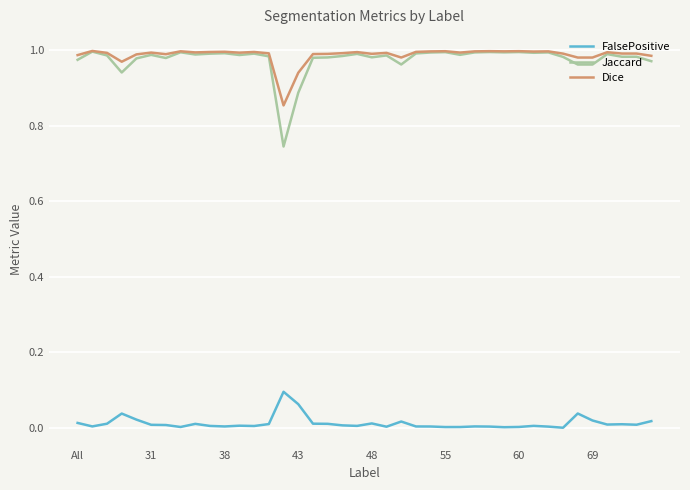

True or false: FalsePositive and Dice intersect in this chart.

False